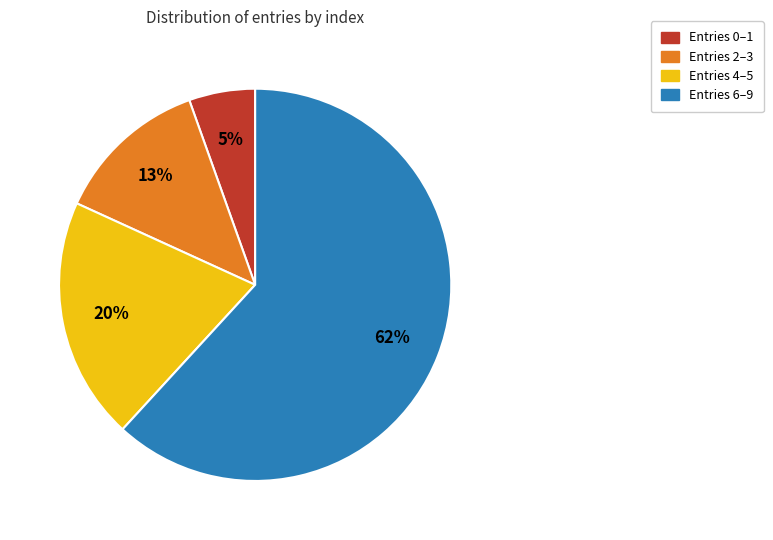

Is the sum of Entries 0–1 and Entries 4–5 greater than half?

No